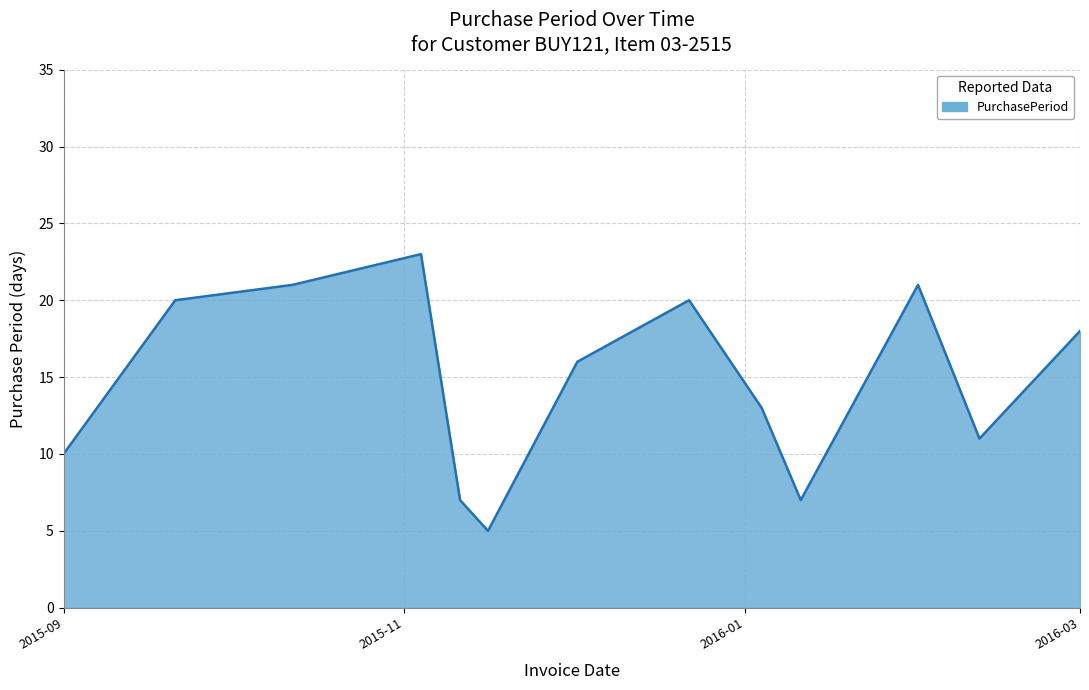

What is the minimum value shown in the chart?

5